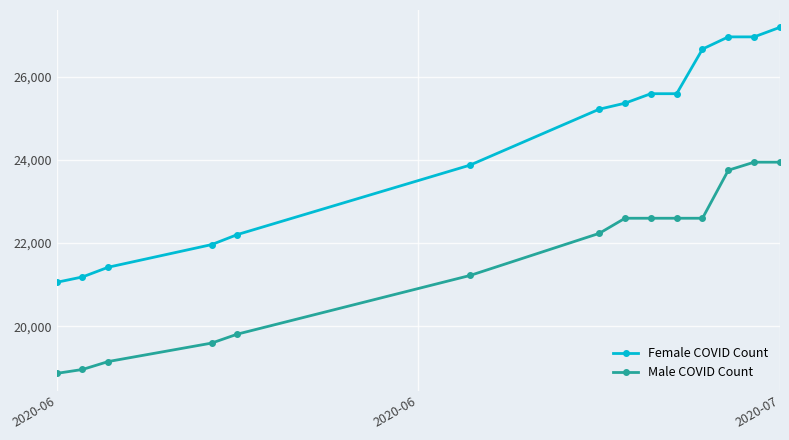

Which series has the largest total across all categories?

Female COVID Count